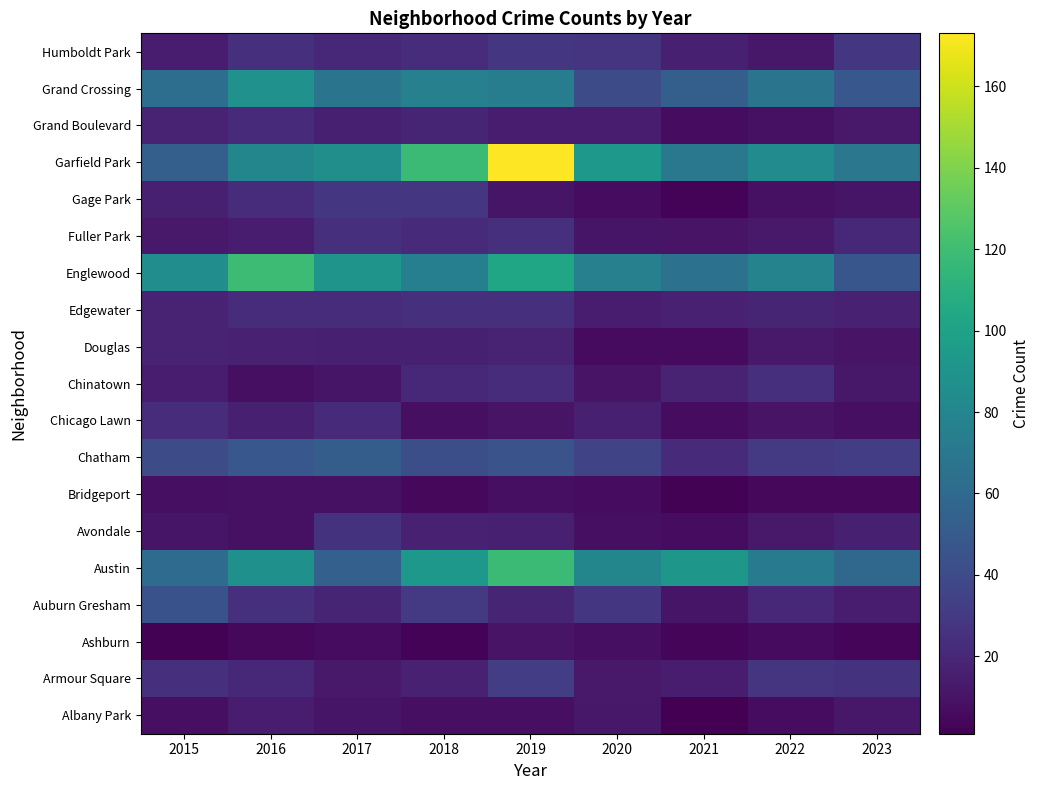

Reading right to left, list all the values displayed in this chart.

Albany Park: 2023=12	2022=7	2021=1	2020=12	2019=8	2018=8	2017=11	2016=14	2015=8
Armour Square: 2023=26	2022=27	2021=15	2020=13	2019=32	2018=17	2017=13	2016=20	2015=25
Ashburn: 2023=4	2022=6	2021=4	2020=8	2019=10	2018=3	2017=7	2016=5	2015=2
Auburn Gresham: 2023=15	2022=20	2021=11	2020=28	2019=19	2018=30	2017=19	2016=25	2015=44
Austin: 2023=59	2022=72	2021=92	2020=80	2019=118	2018=93	2017=54	2016=87	2015=61
Avondale: 2023=16	2022=13	2021=7	2020=8	2019=16	2018=17	2017=26	2016=9	2015=11
Bridgeport: 2023=5	2022=5	2021=2	2020=7	2019=8	2018=5	2017=9	2016=9	2015=8
Chatham: 2023=32	2022=30	2021=22	2020=36	2019=45	2018=42	2017=52	2016=48	2015=41
Chicago Lawn: 2023=8	2022=10	2021=7	2020=16	2019=10	2018=8	2017=22	2016=16	2015=23
Chinatown: 2023=12	2022=24	2021=18	2020=10	2019=23	2018=21	2017=11	2016=8	2015=14
Douglas: 2023=10	2022=13	2021=6	2020=6	2019=18	2018=16	2017=16	2016=17	2015=18
Edgewater: 2023=17	2022=19	2021=17	2020=15	2019=24	2018=24	2017=23	2016=23	2015=18
Englewood: 2023=47	2022=78	2021=65	2020=76	2019=102	2018=75	2017=90	2016=119	2015=85
Fuller Park: 2023=20	2022=13	2021=10	2020=11	2019=24	2018=22	2017=24	2016=14	2015=13
Gage Park: 2023=11	2022=9	2021=3	2020=7	2019=11	2018=28	2017=28	2016=23	2015=16
Garfield Park: 2023=69	2022=84	2021=70	2020=93	2019=173	2018=118	2017=86	2016=80	2015=53
Grand Boulevard: 2023=13	2022=9	2021=7	2020=15	2019=14	2018=19	2017=16	2016=22	2015=18
Grand Crossing: 2023=48	2022=67	2021=53	2020=41	2019=73	2018=76	2017=67	2016=88	2015=63
Humboldt Park: 2023=28	2022=12	2021=16	2020=27	2019=28	2018=23	2017=20	2016=25	2015=15